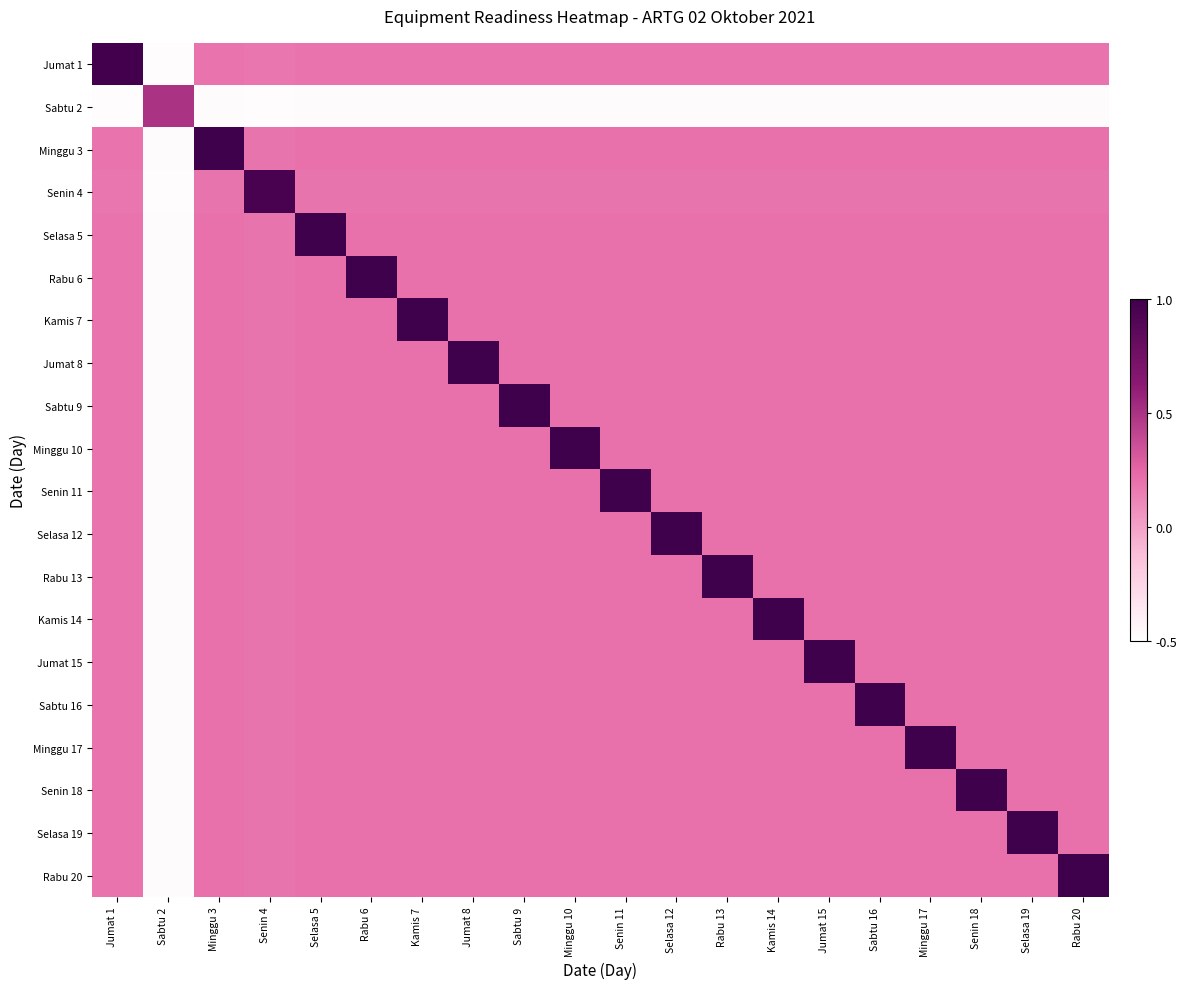

Reading left to right, list all the values displayed in this chart.

Jumat 1: Jumat 1=1.0	Sabtu 2=-0.5	Minggu 3=0.2	Senin 4=0.2	Selasa 5=0.2	Rabu 6=0.2	Kamis 7=0.2	Jumat 8=0.2	Sabtu 9=0.2	Minggu 10=0.2	Senin 11=0.2	Selasa 12=0.2	Rabu 13=0.2	Kamis 14=0.2	Jumat 15=0.2	Sabtu 16=0.2	Minggu 17=0.2	Senin 18=0.2	Selasa 19=0.2	Rabu 20=0.2
Sabtu 2: Jumat 1=-0.5	Sabtu 2=0.5	Minggu 3=-0.5	Senin 4=-0.5	Selasa 5=-0.5	Rabu 6=-0.5	Kamis 7=-0.5	Jumat 8=-0.5	Sabtu 9=-0.5	Minggu 10=-0.5	Senin 11=-0.5	Selasa 12=-0.5	Rabu 13=-0.5	Kamis 14=-0.5	Jumat 15=-0.5	Sabtu 16=-0.5	Minggu 17=-0.5	Senin 18=-0.5	Selasa 19=-0.5	Rabu 20=-0.5
Minggu 3: Jumat 1=0.2	Sabtu 2=-0.5	Minggu 3=1.0	Senin 4=0.2	Selasa 5=0.2	Rabu 6=0.2	Kamis 7=0.2	Jumat 8=0.2	Sabtu 9=0.2	Minggu 10=0.2	Senin 11=0.2	Selasa 12=0.2	Rabu 13=0.2	Kamis 14=0.2	Jumat 15=0.2	Sabtu 16=0.2	Minggu 17=0.2	Senin 18=0.2	Selasa 19=0.2	Rabu 20=0.2
Senin 4: Jumat 1=0.2	Sabtu 2=-0.5	Minggu 3=0.2	Senin 4=1.0	Selasa 5=0.2	Rabu 6=0.2	Kamis 7=0.2	Jumat 8=0.2	Sabtu 9=0.2	Minggu 10=0.2	Senin 11=0.2	Selasa 12=0.2	Rabu 13=0.2	Kamis 14=0.2	Jumat 15=0.2	Sabtu 16=0.2	Minggu 17=0.2	Senin 18=0.2	Selasa 19=0.2	Rabu 20=0.2
Selasa 5: Jumat 1=0.2	Sabtu 2=-0.5	Minggu 3=0.2	Senin 4=0.2	Selasa 5=1.0	Rabu 6=0.2	Kamis 7=0.2	Jumat 8=0.2	Sabtu 9=0.2	Minggu 10=0.2	Senin 11=0.2	Selasa 12=0.2	Rabu 13=0.2	Kamis 14=0.2	Jumat 15=0.2	Sabtu 16=0.2	Minggu 17=0.2	Senin 18=0.2	Selasa 19=0.2	Rabu 20=0.2
Rabu 6: Jumat 1=0.2	Sabtu 2=-0.5	Minggu 3=0.2	Senin 4=0.2	Selasa 5=0.2	Rabu 6=1.0	Kamis 7=0.2	Jumat 8=0.2	Sabtu 9=0.2	Minggu 10=0.2	Senin 11=0.2	Selasa 12=0.2	Rabu 13=0.2	Kamis 14=0.2	Jumat 15=0.2	Sabtu 16=0.2	Minggu 17=0.2	Senin 18=0.2	Selasa 19=0.2	Rabu 20=0.2
Kamis 7: Jumat 1=0.2	Sabtu 2=-0.5	Minggu 3=0.2	Senin 4=0.2	Selasa 5=0.2	Rabu 6=0.2	Kamis 7=1.0	Jumat 8=0.2	Sabtu 9=0.2	Minggu 10=0.2	Senin 11=0.2	Selasa 12=0.2	Rabu 13=0.2	Kamis 14=0.2	Jumat 15=0.2	Sabtu 16=0.2	Minggu 17=0.2	Senin 18=0.2	Selasa 19=0.2	Rabu 20=0.2
Jumat 8: Jumat 1=0.2	Sabtu 2=-0.5	Minggu 3=0.2	Senin 4=0.2	Selasa 5=0.2	Rabu 6=0.2	Kamis 7=0.2	Jumat 8=1.0	Sabtu 9=0.2	Minggu 10=0.2	Senin 11=0.2	Selasa 12=0.2	Rabu 13=0.2	Kamis 14=0.2	Jumat 15=0.2	Sabtu 16=0.2	Minggu 17=0.2	Senin 18=0.2	Selasa 19=0.2	Rabu 20=0.2
Sabtu 9: Jumat 1=0.2	Sabtu 2=-0.5	Minggu 3=0.2	Senin 4=0.2	Selasa 5=0.2	Rabu 6=0.2	Kamis 7=0.2	Jumat 8=0.2	Sabtu 9=1.0	Minggu 10=0.2	Senin 11=0.2	Selasa 12=0.2	Rabu 13=0.2	Kamis 14=0.2	Jumat 15=0.2	Sabtu 16=0.2	Minggu 17=0.2	Senin 18=0.2	Selasa 19=0.2	Rabu 20=0.2
Minggu 10: Jumat 1=0.2	Sabtu 2=-0.5	Minggu 3=0.2	Senin 4=0.2	Selasa 5=0.2	Rabu 6=0.2	Kamis 7=0.2	Jumat 8=0.2	Sabtu 9=0.2	Minggu 10=1.0	Senin 11=0.2	Selasa 12=0.2	Rabu 13=0.2	Kamis 14=0.2	Jumat 15=0.2	Sabtu 16=0.2	Minggu 17=0.2	Senin 18=0.2	Selasa 19=0.2	Rabu 20=0.2
Senin 11: Jumat 1=0.2	Sabtu 2=-0.5	Minggu 3=0.2	Senin 4=0.2	Selasa 5=0.2	Rabu 6=0.2	Kamis 7=0.2	Jumat 8=0.2	Sabtu 9=0.2	Minggu 10=0.2	Senin 11=1.0	Selasa 12=0.2	Rabu 13=0.2	Kamis 14=0.2	Jumat 15=0.2	Sabtu 16=0.2	Minggu 17=0.2	Senin 18=0.2	Selasa 19=0.2	Rabu 20=0.2
Selasa 12: Jumat 1=0.2	Sabtu 2=-0.5	Minggu 3=0.2	Senin 4=0.2	Selasa 5=0.2	Rabu 6=0.2	Kamis 7=0.2	Jumat 8=0.2	Sabtu 9=0.2	Minggu 10=0.2	Senin 11=0.2	Selasa 12=1.0	Rabu 13=0.2	Kamis 14=0.2	Jumat 15=0.2	Sabtu 16=0.2	Minggu 17=0.2	Senin 18=0.2	Selasa 19=0.2	Rabu 20=0.2
Rabu 13: Jumat 1=0.2	Sabtu 2=-0.5	Minggu 3=0.2	Senin 4=0.2	Selasa 5=0.2	Rabu 6=0.2	Kamis 7=0.2	Jumat 8=0.2	Sabtu 9=0.2	Minggu 10=0.2	Senin 11=0.2	Selasa 12=0.2	Rabu 13=1.0	Kamis 14=0.2	Jumat 15=0.2	Sabtu 16=0.2	Minggu 17=0.2	Senin 18=0.2	Selasa 19=0.2	Rabu 20=0.2
Kamis 14: Jumat 1=0.2	Sabtu 2=-0.5	Minggu 3=0.2	Senin 4=0.2	Selasa 5=0.2	Rabu 6=0.2	Kamis 7=0.2	Jumat 8=0.2	Sabtu 9=0.2	Minggu 10=0.2	Senin 11=0.2	Selasa 12=0.2	Rabu 13=0.2	Kamis 14=1.0	Jumat 15=0.2	Sabtu 16=0.2	Minggu 17=0.2	Senin 18=0.2	Selasa 19=0.2	Rabu 20=0.2
Jumat 15: Jumat 1=0.2	Sabtu 2=-0.5	Minggu 3=0.2	Senin 4=0.2	Selasa 5=0.2	Rabu 6=0.2	Kamis 7=0.2	Jumat 8=0.2	Sabtu 9=0.2	Minggu 10=0.2	Senin 11=0.2	Selasa 12=0.2	Rabu 13=0.2	Kamis 14=0.2	Jumat 15=1.0	Sabtu 16=0.2	Minggu 17=0.2	Senin 18=0.2	Selasa 19=0.2	Rabu 20=0.2
Sabtu 16: Jumat 1=0.2	Sabtu 2=-0.5	Minggu 3=0.2	Senin 4=0.2	Selasa 5=0.2	Rabu 6=0.2	Kamis 7=0.2	Jumat 8=0.2	Sabtu 9=0.2	Minggu 10=0.2	Senin 11=0.2	Selasa 12=0.2	Rabu 13=0.2	Kamis 14=0.2	Jumat 15=0.2	Sabtu 16=1.0	Minggu 17=0.2	Senin 18=0.2	Selasa 19=0.2	Rabu 20=0.2
Minggu 17: Jumat 1=0.2	Sabtu 2=-0.5	Minggu 3=0.2	Senin 4=0.2	Selasa 5=0.2	Rabu 6=0.2	Kamis 7=0.2	Jumat 8=0.2	Sabtu 9=0.2	Minggu 10=0.2	Senin 11=0.2	Selasa 12=0.2	Rabu 13=0.2	Kamis 14=0.2	Jumat 15=0.2	Sabtu 16=0.2	Minggu 17=1.0	Senin 18=0.2	Selasa 19=0.2	Rabu 20=0.2
Senin 18: Jumat 1=0.2	Sabtu 2=-0.5	Minggu 3=0.2	Senin 4=0.2	Selasa 5=0.2	Rabu 6=0.2	Kamis 7=0.2	Jumat 8=0.2	Sabtu 9=0.2	Minggu 10=0.2	Senin 11=0.2	Selasa 12=0.2	Rabu 13=0.2	Kamis 14=0.2	Jumat 15=0.2	Sabtu 16=0.2	Minggu 17=0.2	Senin 18=1.0	Selasa 19=0.2	Rabu 20=0.2
Selasa 19: Jumat 1=0.2	Sabtu 2=-0.5	Minggu 3=0.2	Senin 4=0.2	Selasa 5=0.2	Rabu 6=0.2	Kamis 7=0.2	Jumat 8=0.2	Sabtu 9=0.2	Minggu 10=0.2	Senin 11=0.2	Selasa 12=0.2	Rabu 13=0.2	Kamis 14=0.2	Jumat 15=0.2	Sabtu 16=0.2	Minggu 17=0.2	Senin 18=0.2	Selasa 19=1.0	Rabu 20=0.2
Rabu 20: Jumat 1=0.2	Sabtu 2=-0.5	Minggu 3=0.2	Senin 4=0.2	Selasa 5=0.2	Rabu 6=0.2	Kamis 7=0.2	Jumat 8=0.2	Sabtu 9=0.2	Minggu 10=0.2	Senin 11=0.2	Selasa 12=0.2	Rabu 13=0.2	Kamis 14=0.2	Jumat 15=0.2	Sabtu 16=0.2	Minggu 17=0.2	Senin 18=0.2	Selasa 19=0.2	Rabu 20=1.0